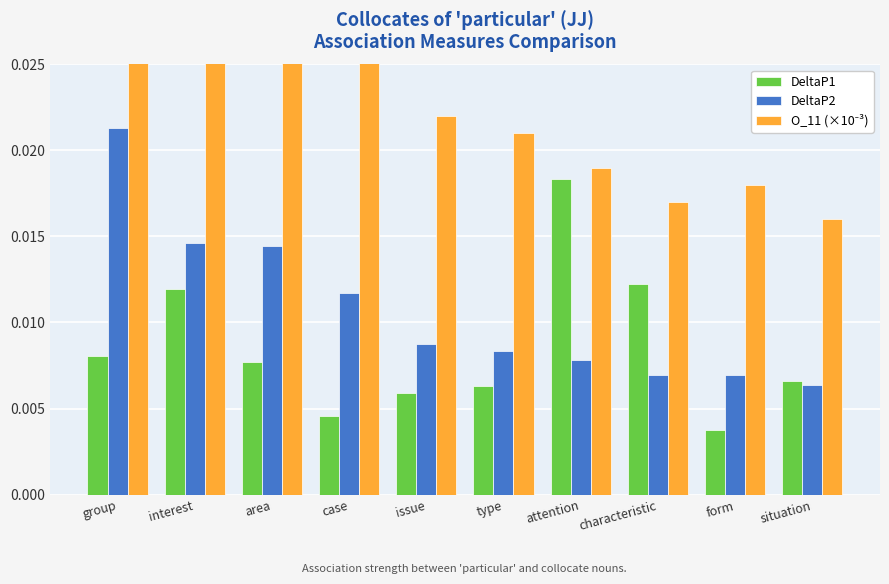

Are the bars grouped side by side (vs. stacked)?

Yes